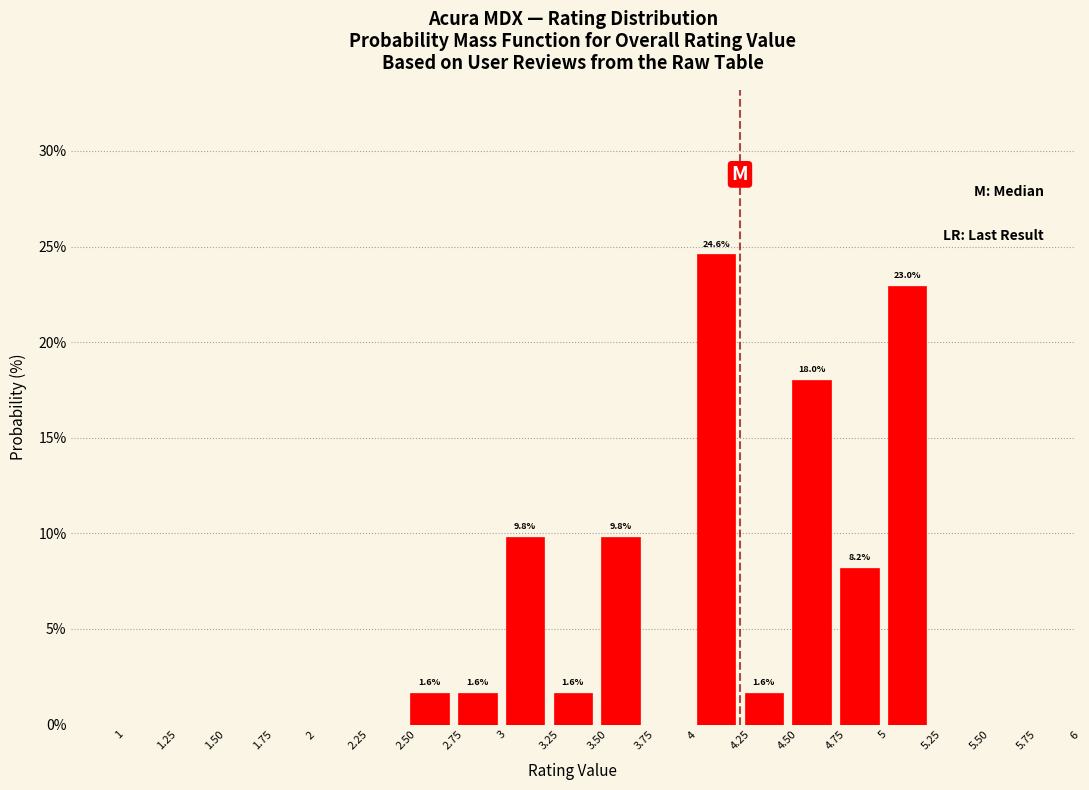

Which range on the x-axis has the tallest bar?

4 to 4.25